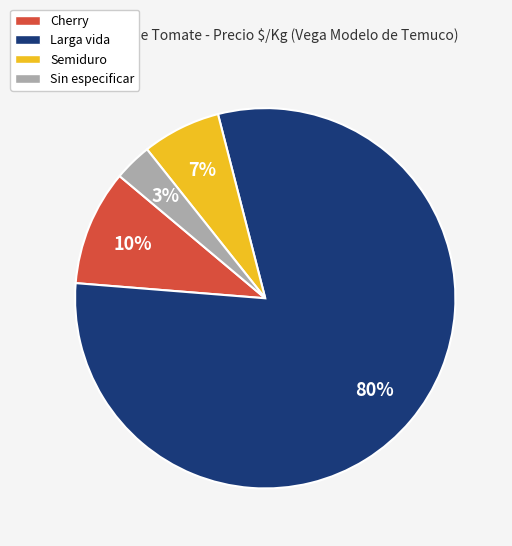

Rank the categories by value from lowest to highest.

Sin especificar, Semiduro, Cherry, Larga vida